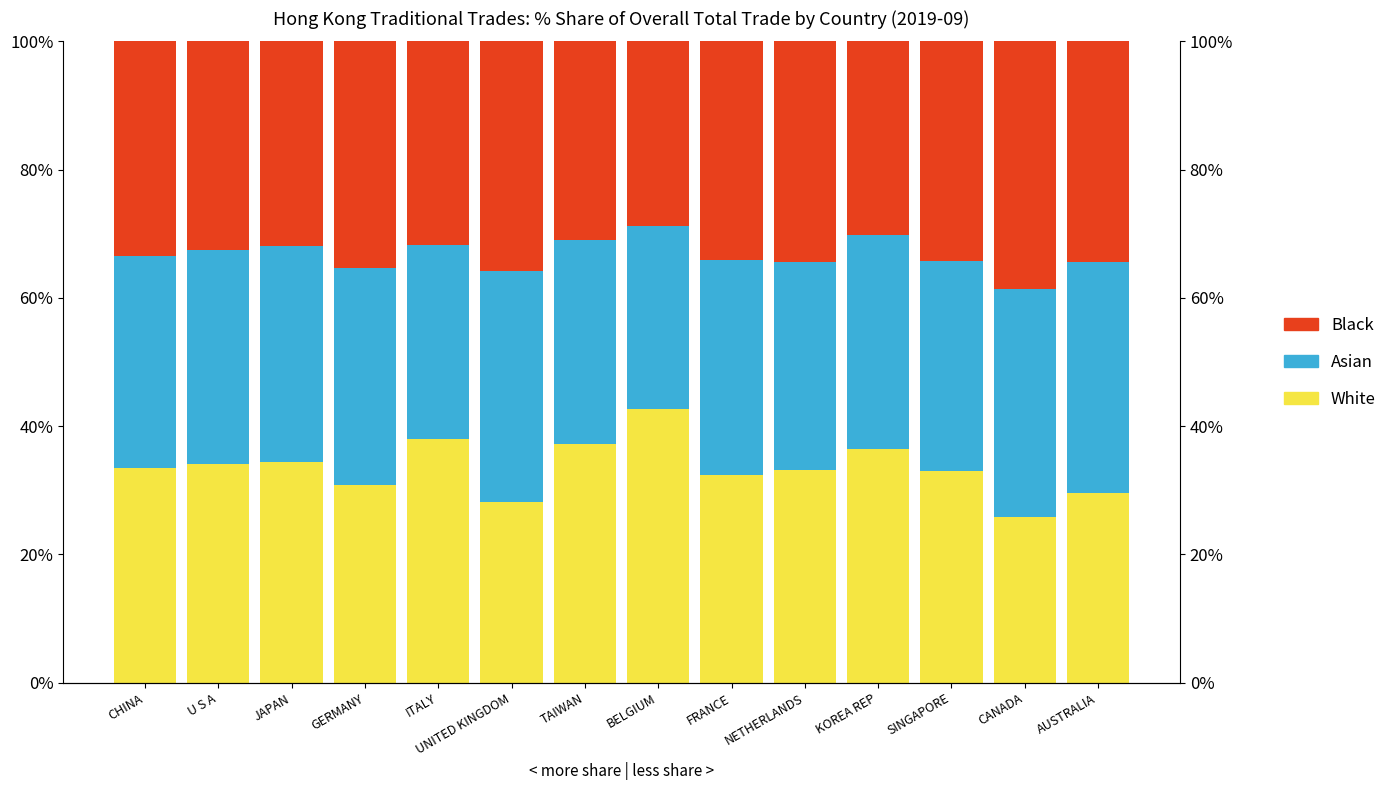

At which category is the sum across all series the highest?

UNITED KINGDOM